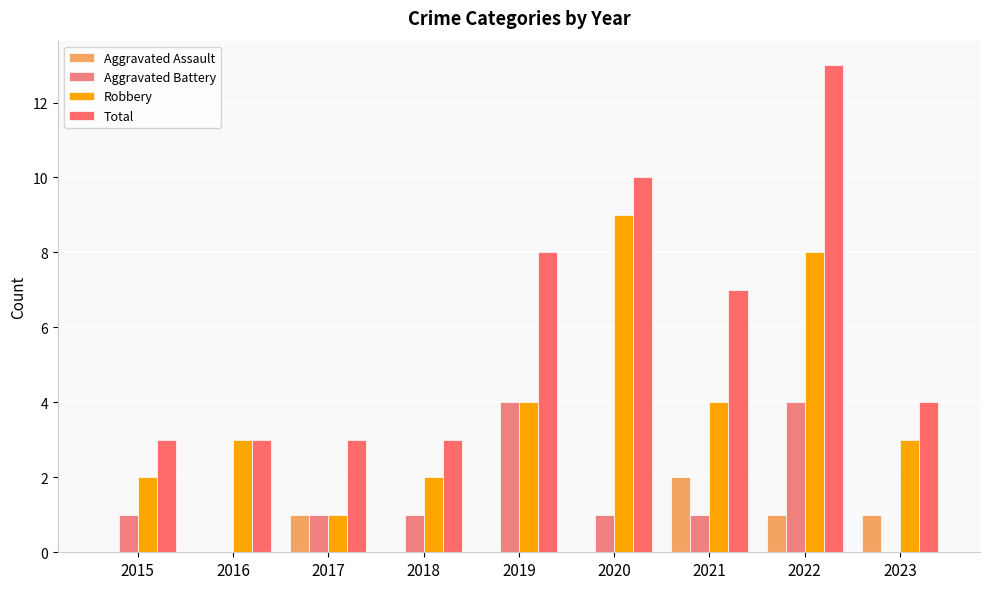

How many distinct data groups are displayed?

4